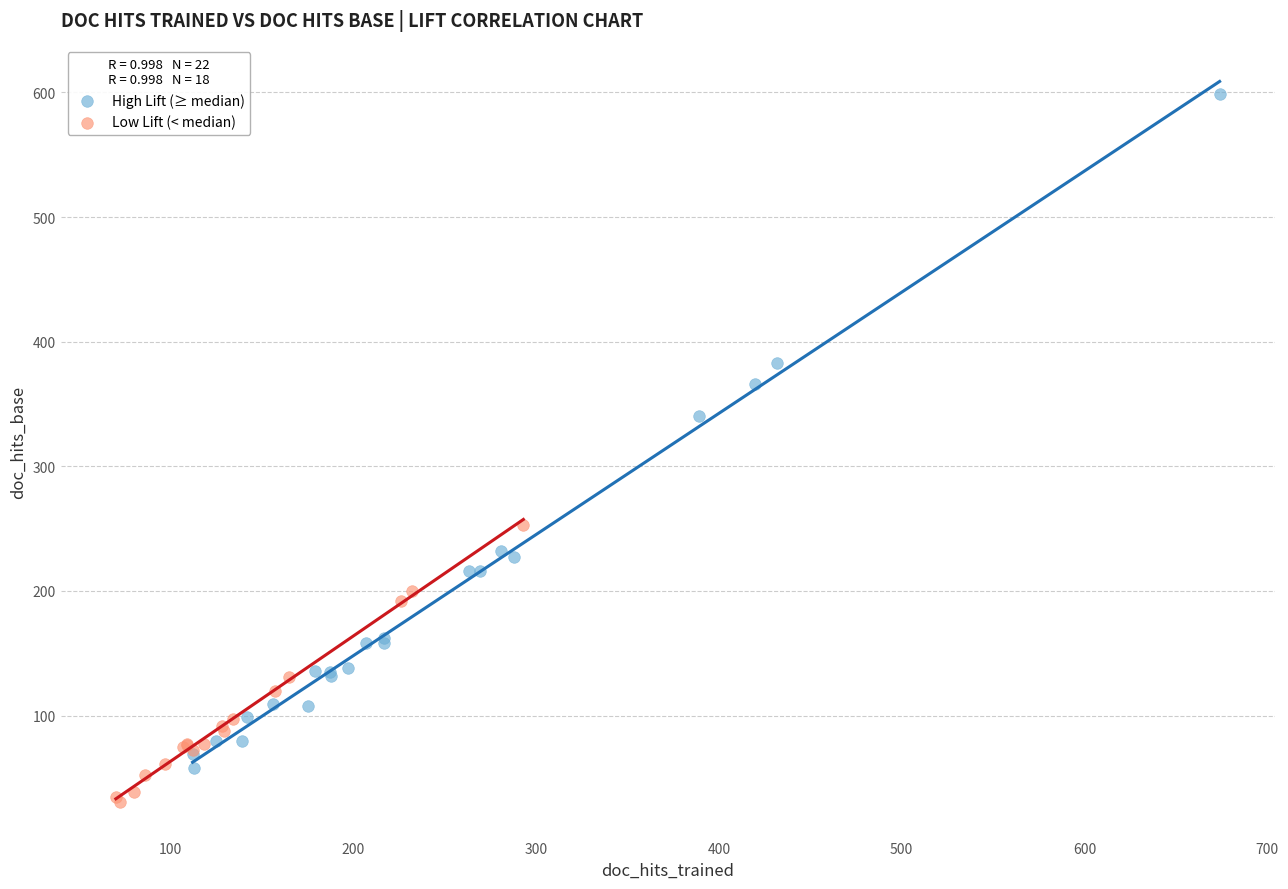

What are all the series names shown in the legend?

High Lift (≥ median), Low Lift (< median)